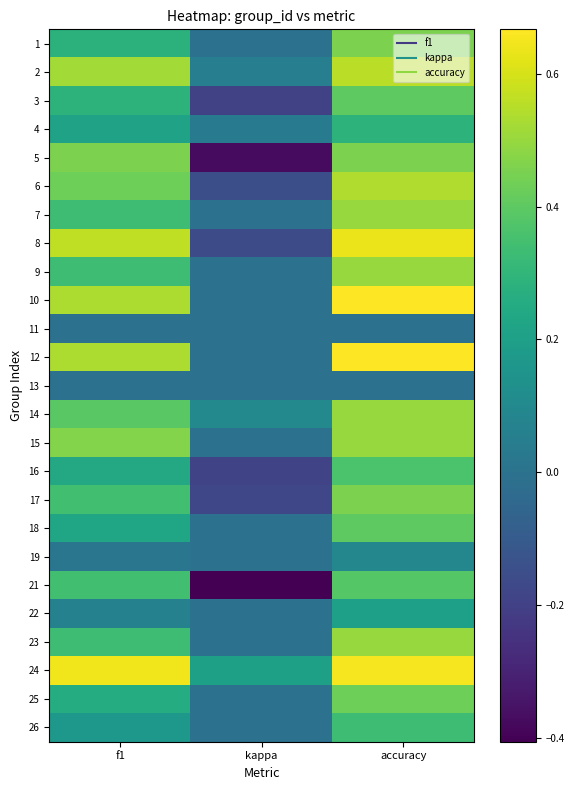

Reading left to right, transcribe all the data shown in this chart.

1: f1=0.3	kappa=0.0	accuracy=0.5
2: f1=0.5	kappa=0.1	accuracy=0.6
3: f1=0.3	kappa=-0.2	accuracy=0.4
4: f1=0.2	kappa=0.0	accuracy=0.3
5: f1=0.5	kappa=-0.4	accuracy=0.5
6: f1=0.4	kappa=-0.1	accuracy=0.5
7: f1=0.3	kappa=0.0	accuracy=0.5
8: f1=0.6	kappa=-0.2	accuracy=0.6
9: f1=0.3	kappa=0.0	accuracy=0.5
10: f1=0.5	kappa=0.0	accuracy=0.7
11: f1=0.0	kappa=0.0	accuracy=0.0
12: f1=0.5	kappa=0.0	accuracy=0.7
13: f1=0.0	kappa=0.0	accuracy=0.0
14: f1=0.4	kappa=0.1	accuracy=0.5
15: f1=0.5	kappa=0.0	accuracy=0.5
16: f1=0.2	kappa=-0.2	accuracy=0.4
17: f1=0.3	kappa=-0.2	accuracy=0.5
18: f1=0.2	kappa=0.0	accuracy=0.4
19: f1=0.0	kappa=0.0	accuracy=0.1
21: f1=0.3	kappa=-0.4	accuracy=0.4
22: f1=0.1	kappa=0.0	accuracy=0.2
23: f1=0.3	kappa=0.0	accuracy=0.5
24: f1=0.6	kappa=0.2	accuracy=0.7
25: f1=0.3	kappa=0.0	accuracy=0.4
26: f1=0.2	kappa=0.0	accuracy=0.3